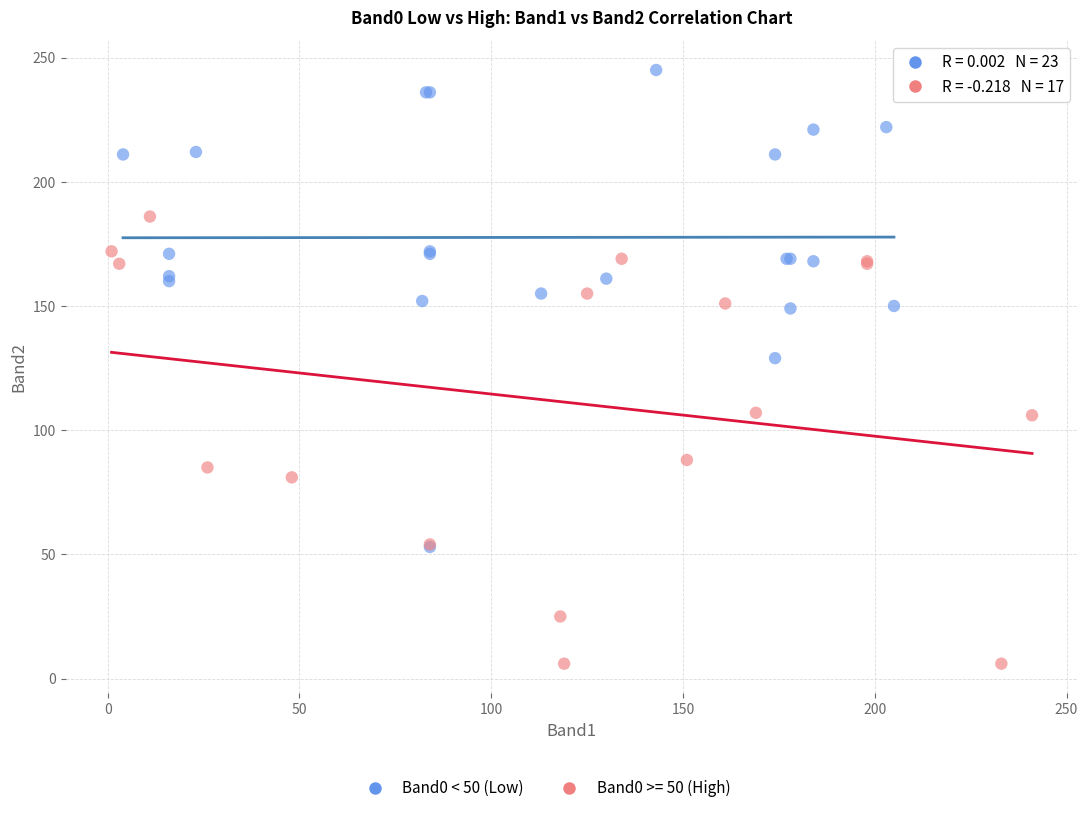

Which series contains the highest Y value?

Band0 < 50 (Low)